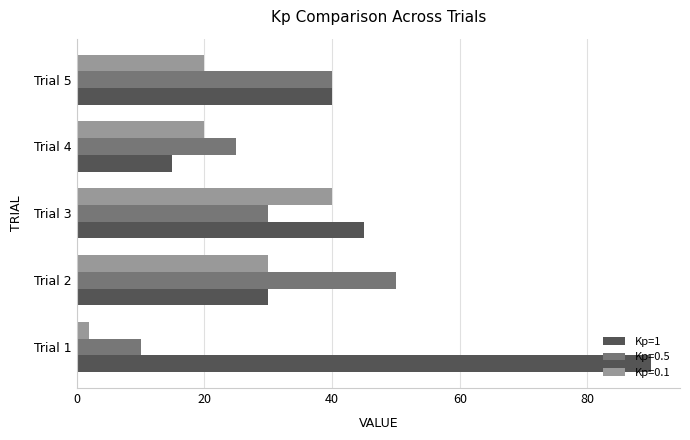

The Kp=0.5 series shows 9 at Trial 4. True or false?

False